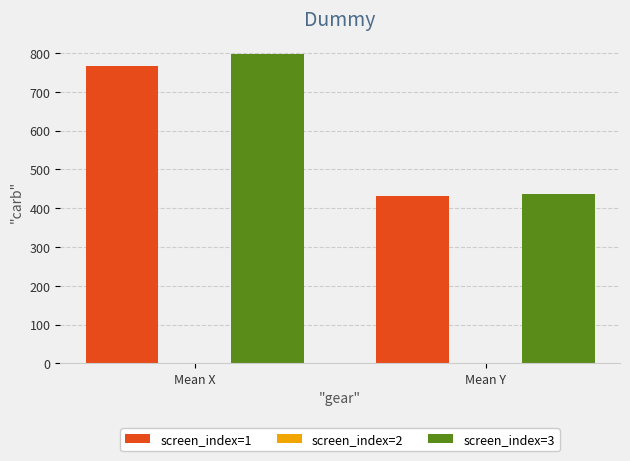

Does the chart contain stacked bars?

No